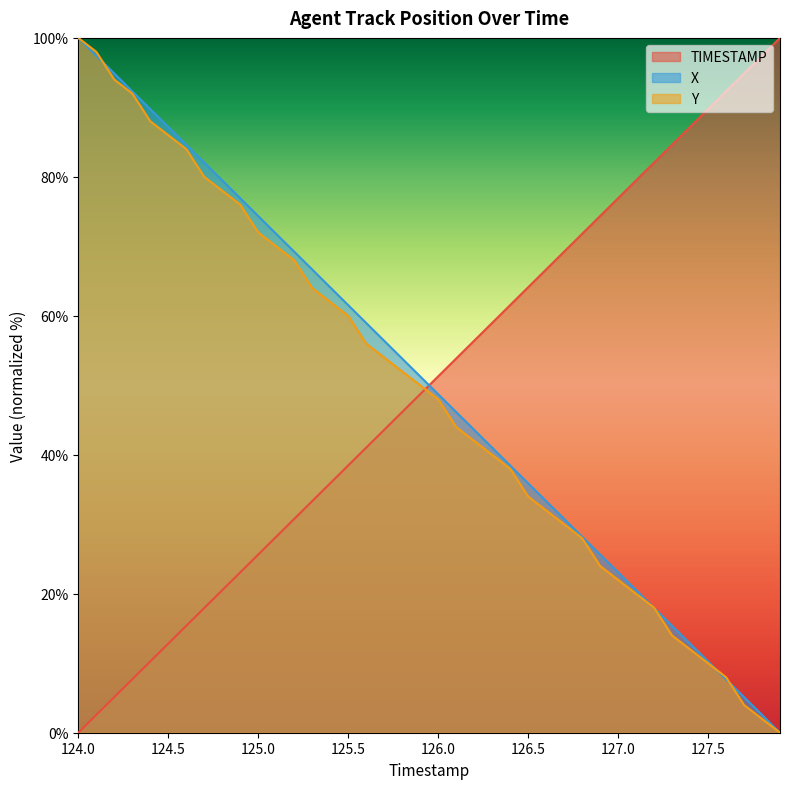

What is the sum of the X values at 124.9 and 126.2?

120.5